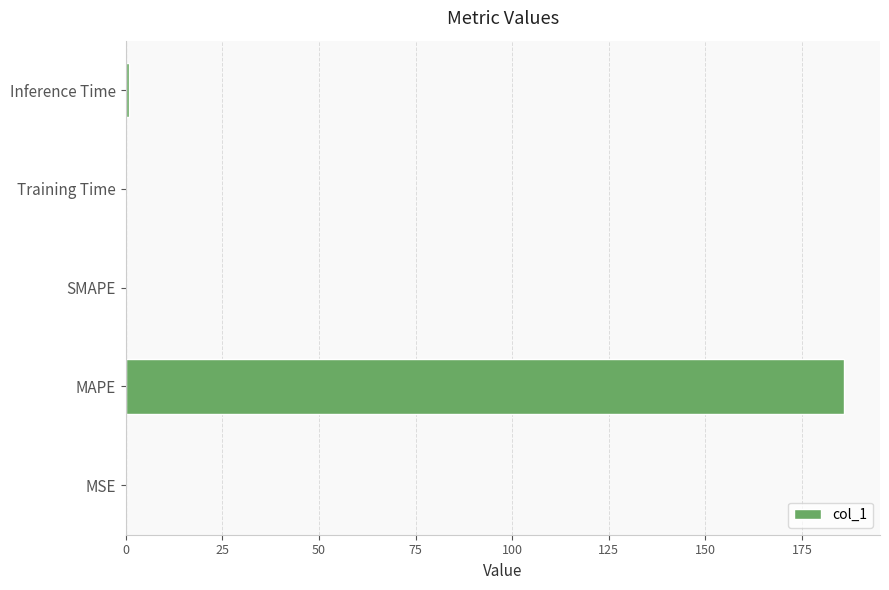

What is the maximum value shown in the chart?

185.9